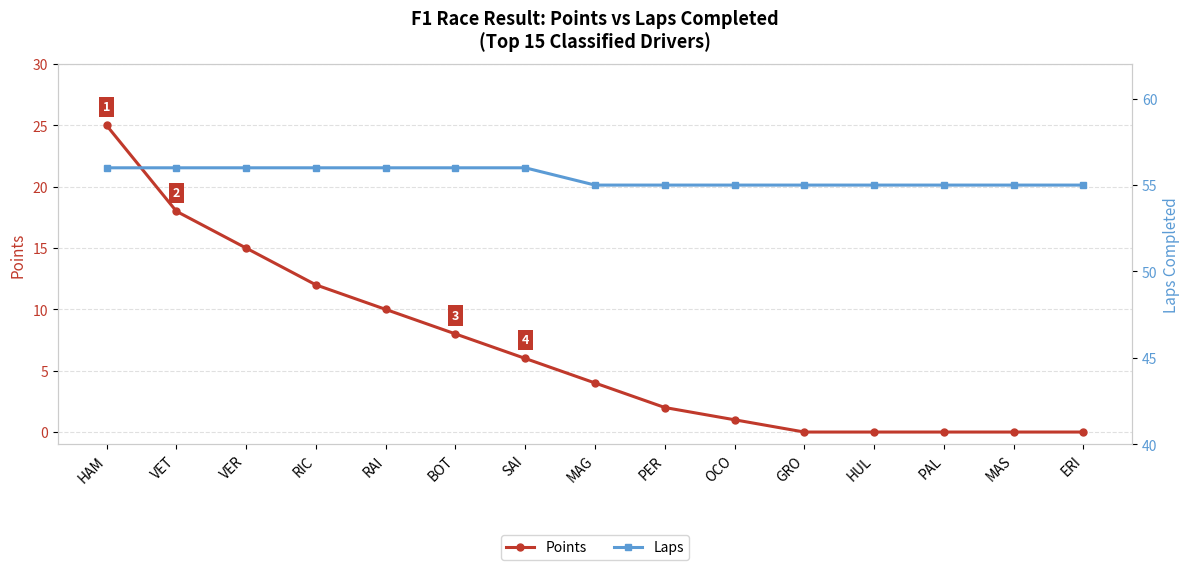

What position from the right is RAI?

11